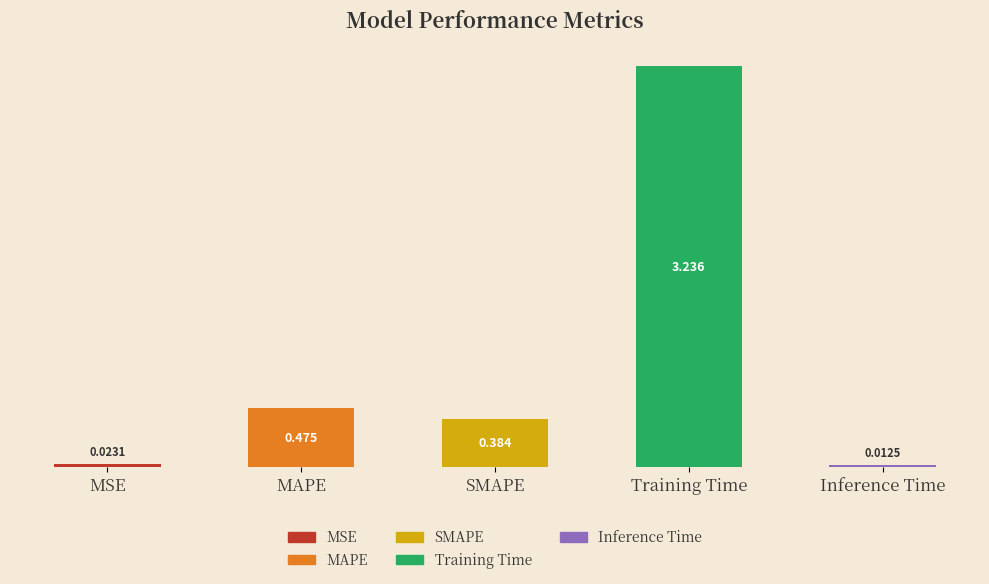

What is the label of the 4th bar from the right?

MAPE